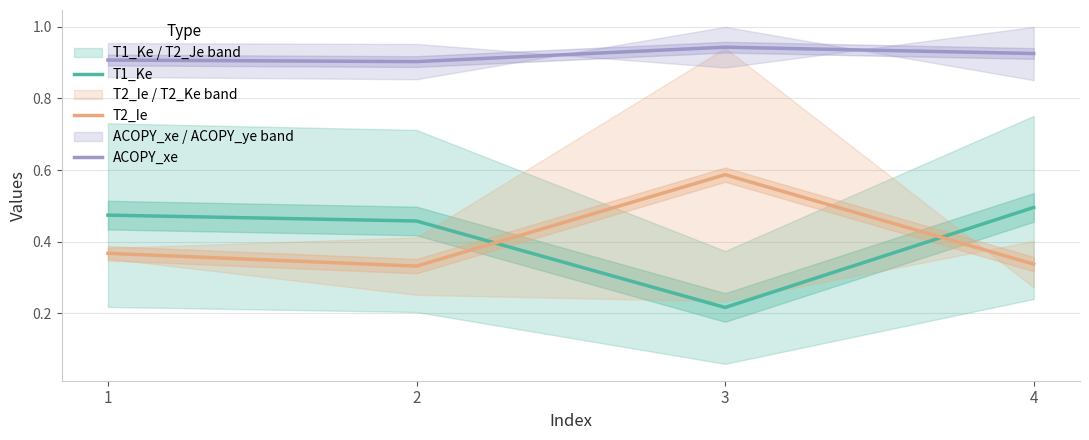

Rank the series by their maximum value, from highest to lowest.

ACOPY_xe, T2_Ie, T1_Ke